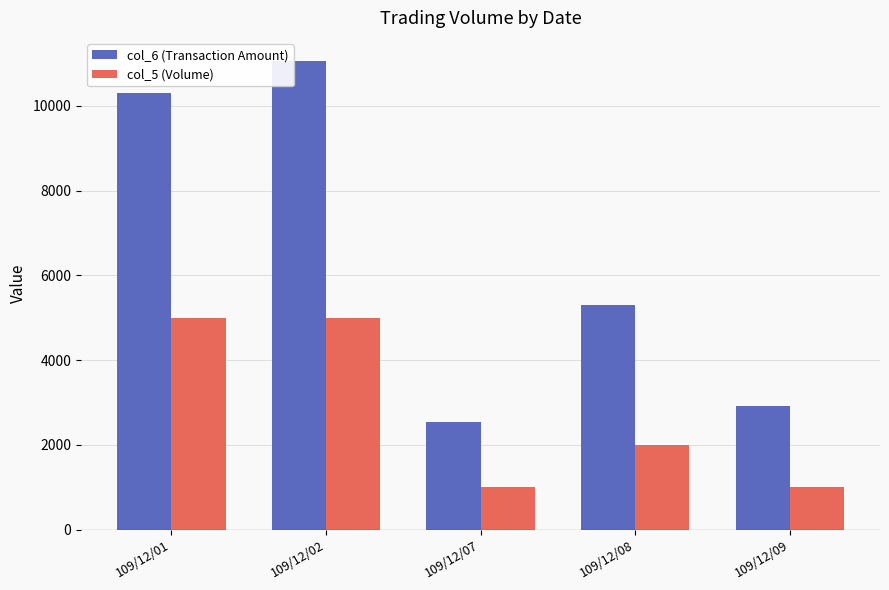

Rank the series by their average value, from lowest to highest.

col_5 (Volume), col_6 (Transaction Amount)